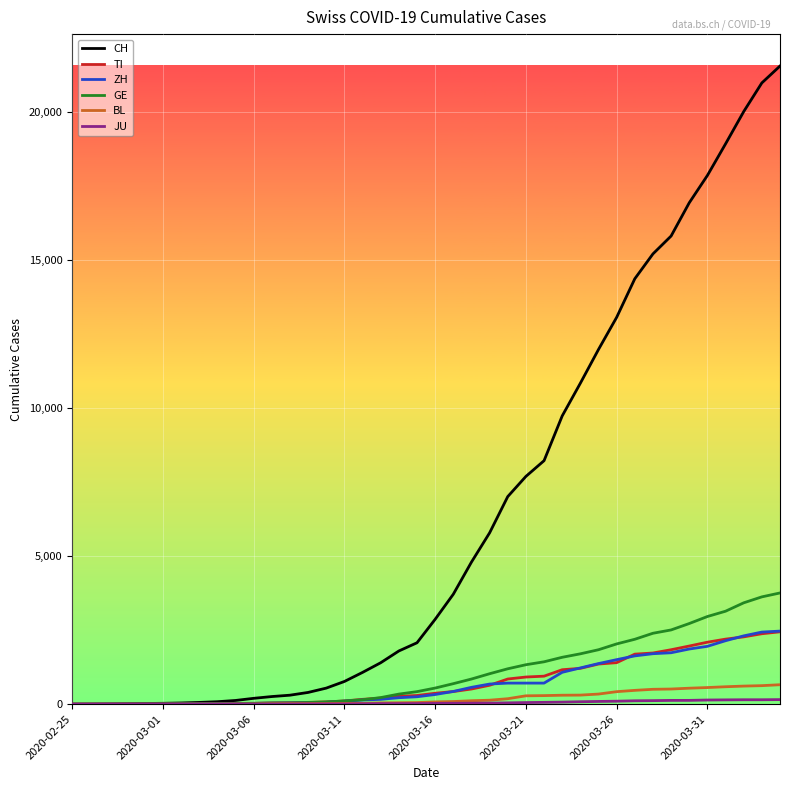

Which series has the largest range (max minus min)?

CH